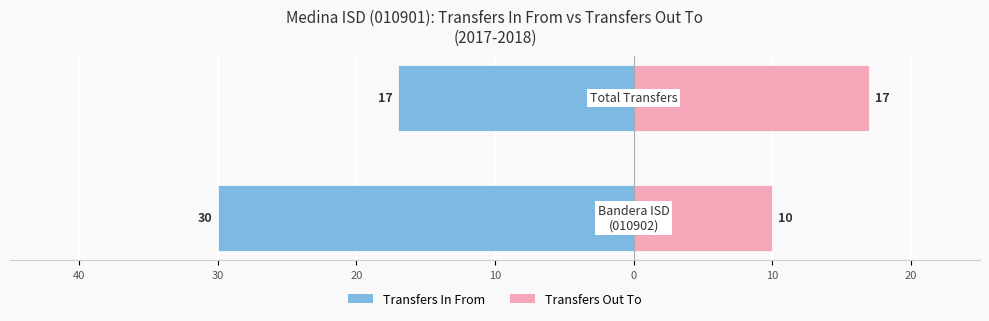

Which series has the widest spread of values?

Transfers In From